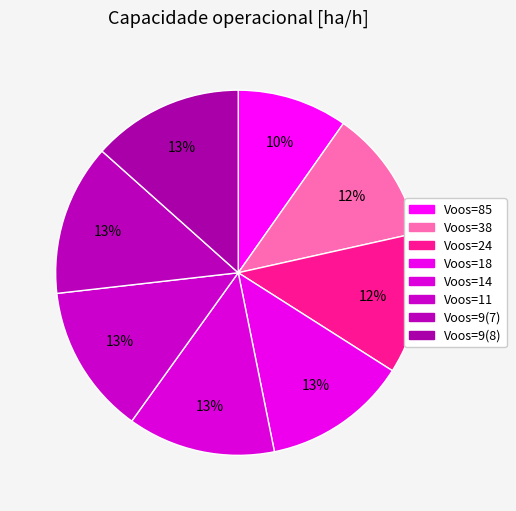

Count the number of slices in the pie.

8